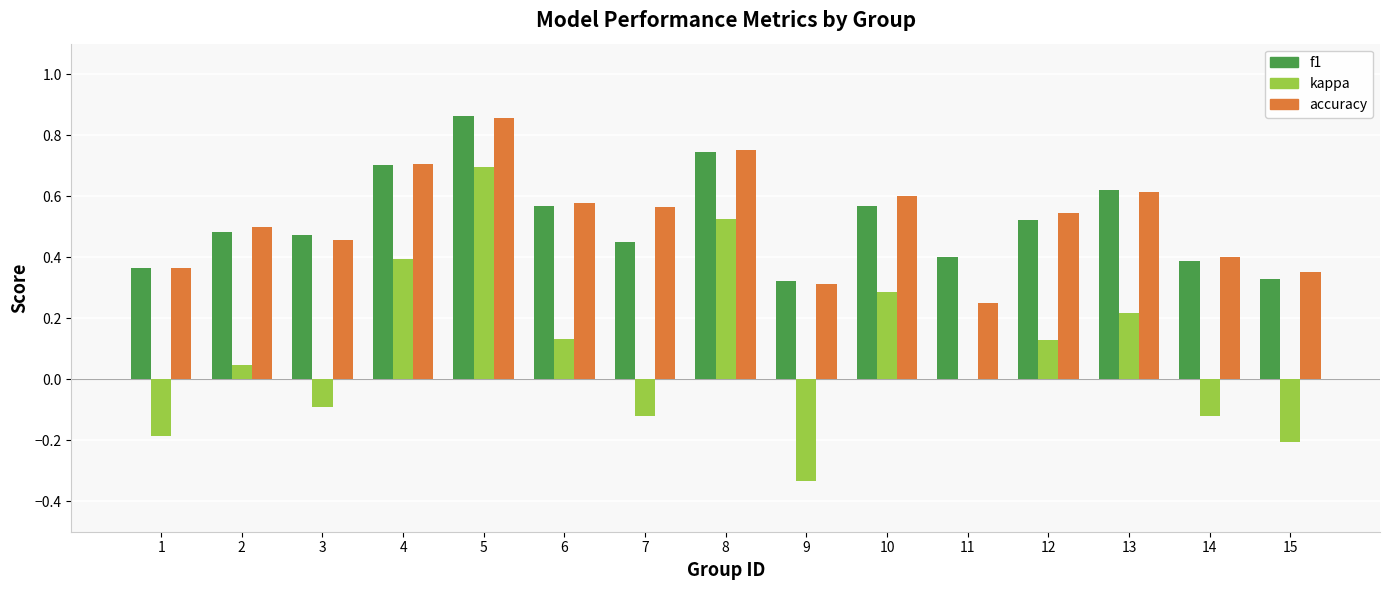

What is the sum of all f1 values?

7.8